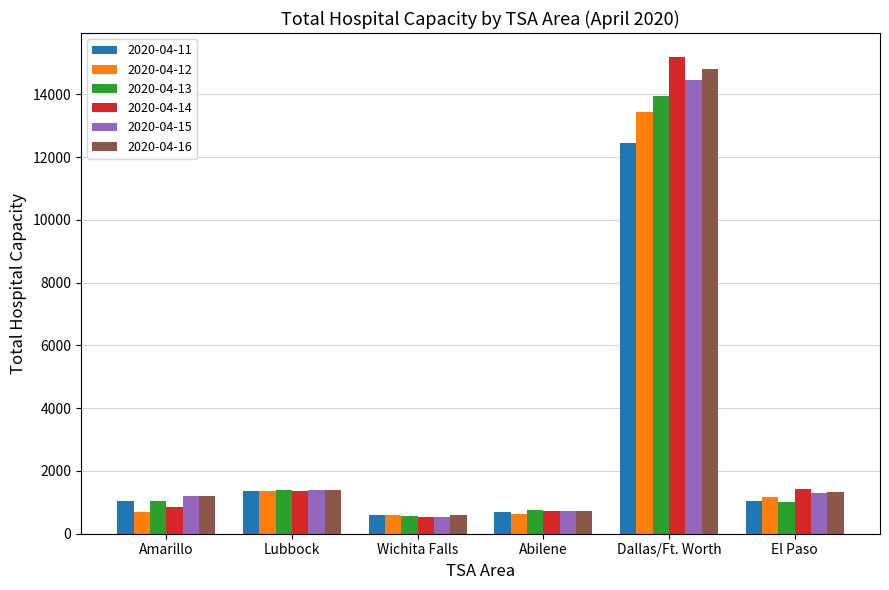

Is the value of 2020-04-11 at Amarillo greater than the value of 2020-04-14 at El Paso?

No